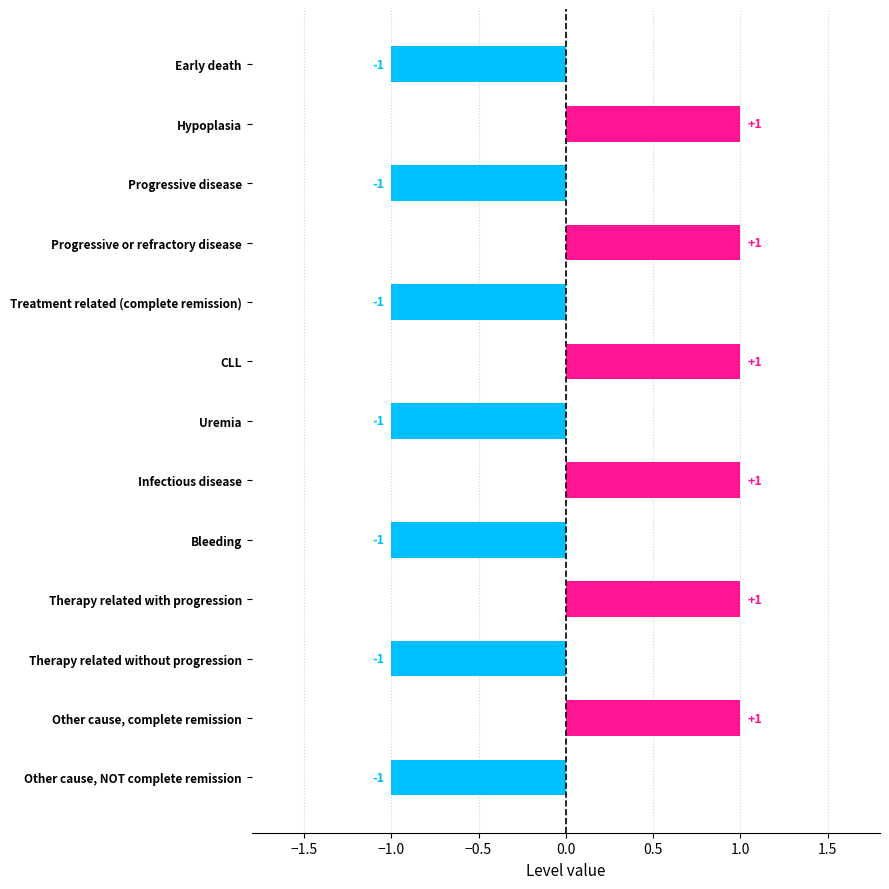

Reading bottom to top, list all the values displayed in this chart.

Other cause, NOT complete remission=-1	Other cause, complete remission=1	Therapy related without progression=-1	Therapy related with progression=1	Bleeding=-1	Infectious disease=1	Uremia=-1	CLL=1	Treatment related (complete remission)=-1	Progressive or refractory disease=1	Progressive disease=-1	Hypoplasia=1	Early death=-1